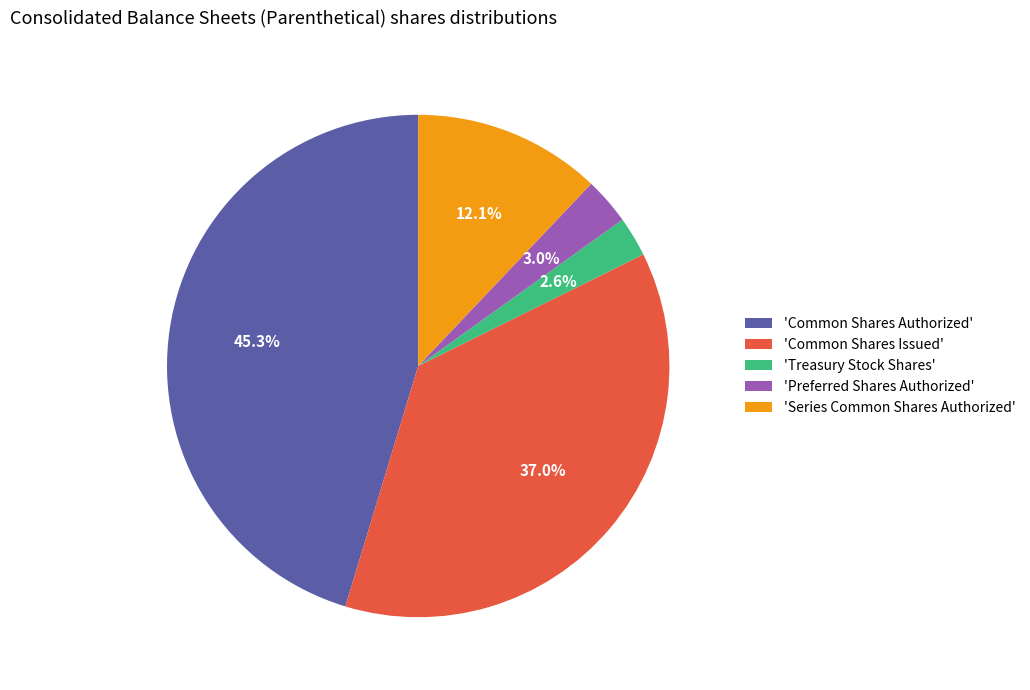

Which slice is the largest?

'Common Shares Authorized'